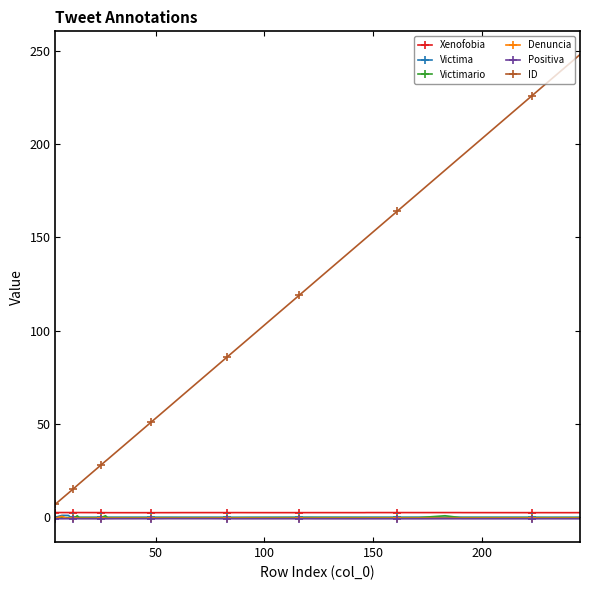

Count the number of data series in this chart.

6